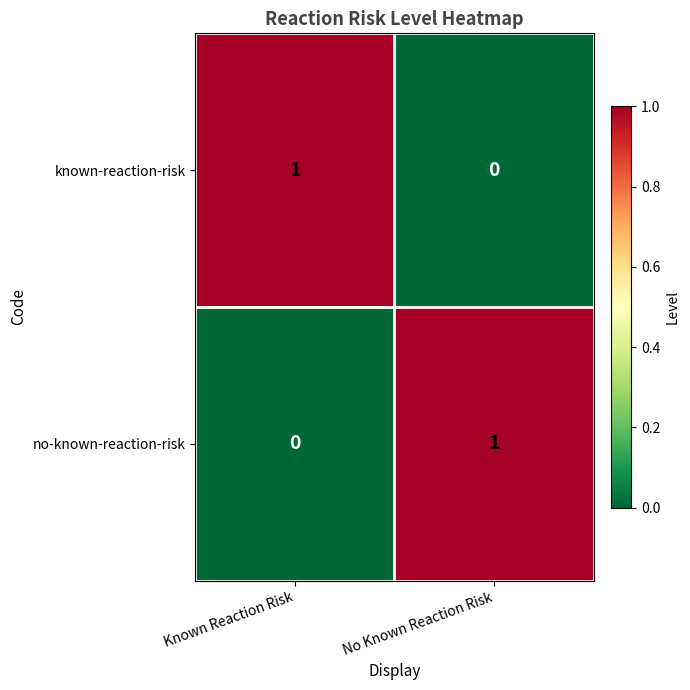

At which label is known-reaction-risk closest to 0?

No Known Reaction Risk